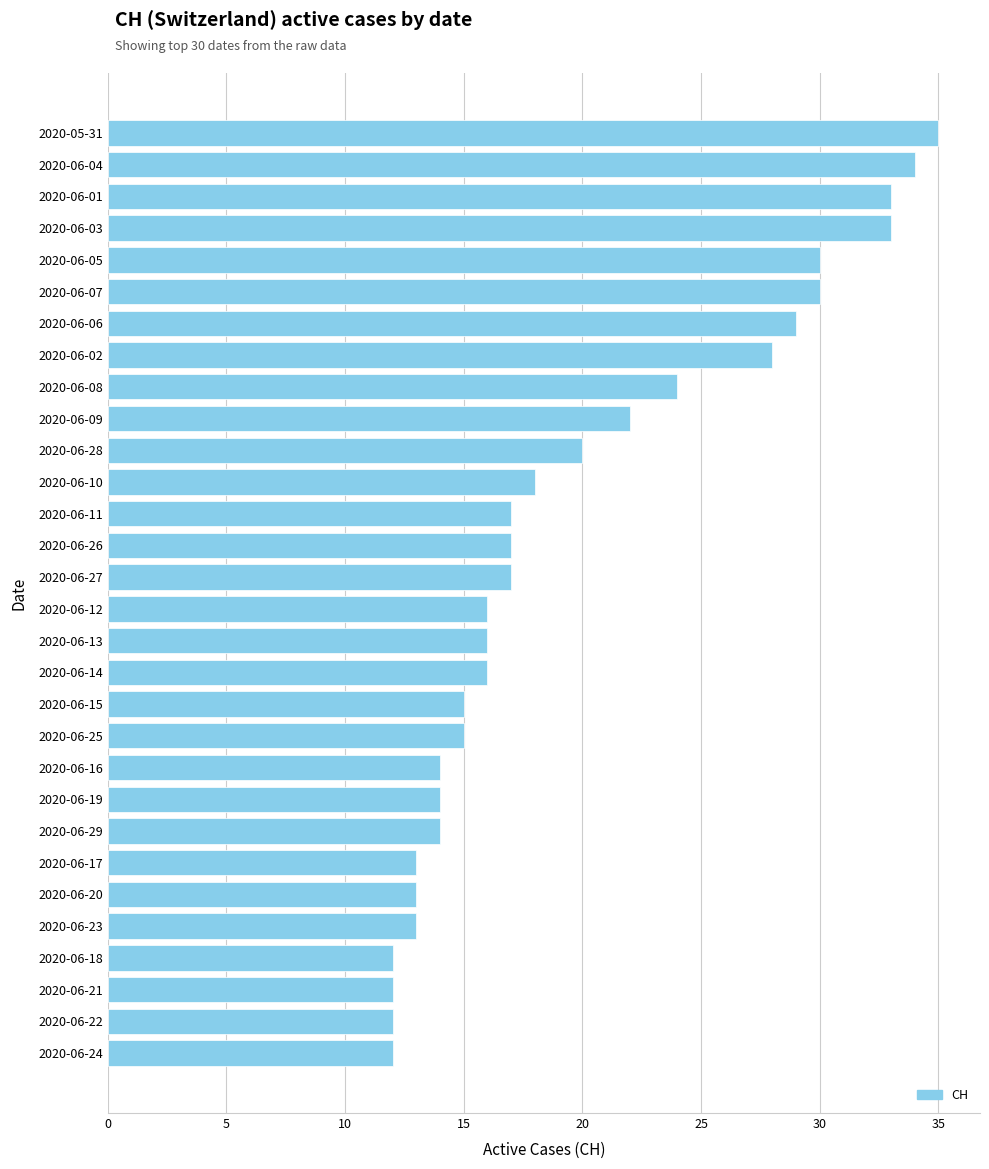

How many values are below 17?

15